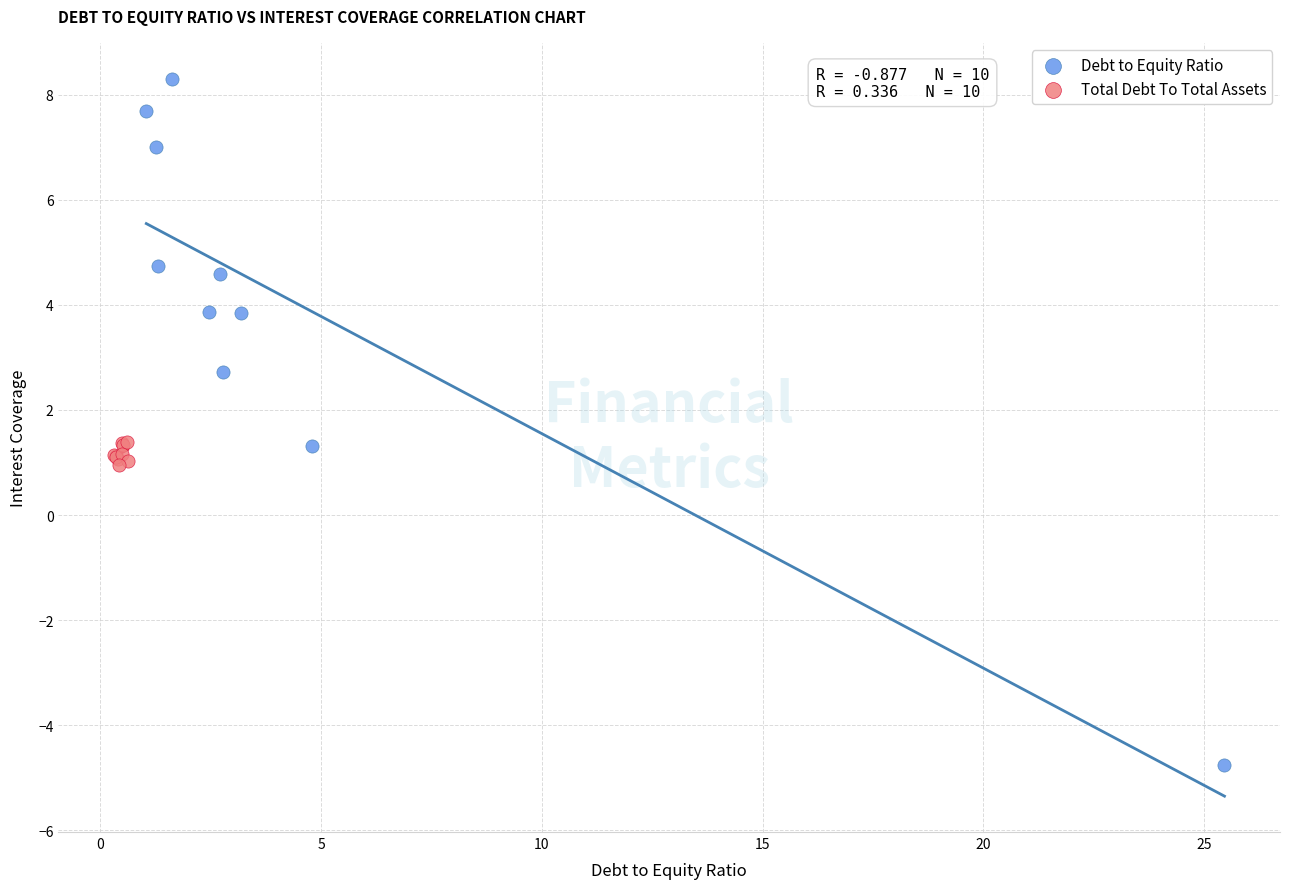

Which series has the widest spread of Y values?

Debt to Equity Ratio